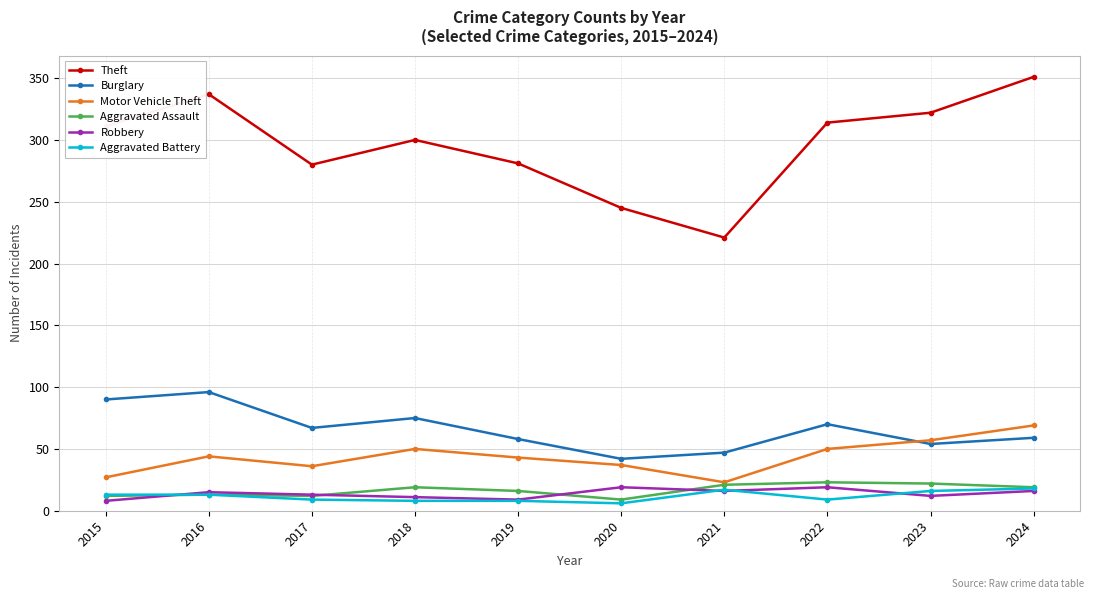

At which label does Aggravated Assault reach its minimum?

2020